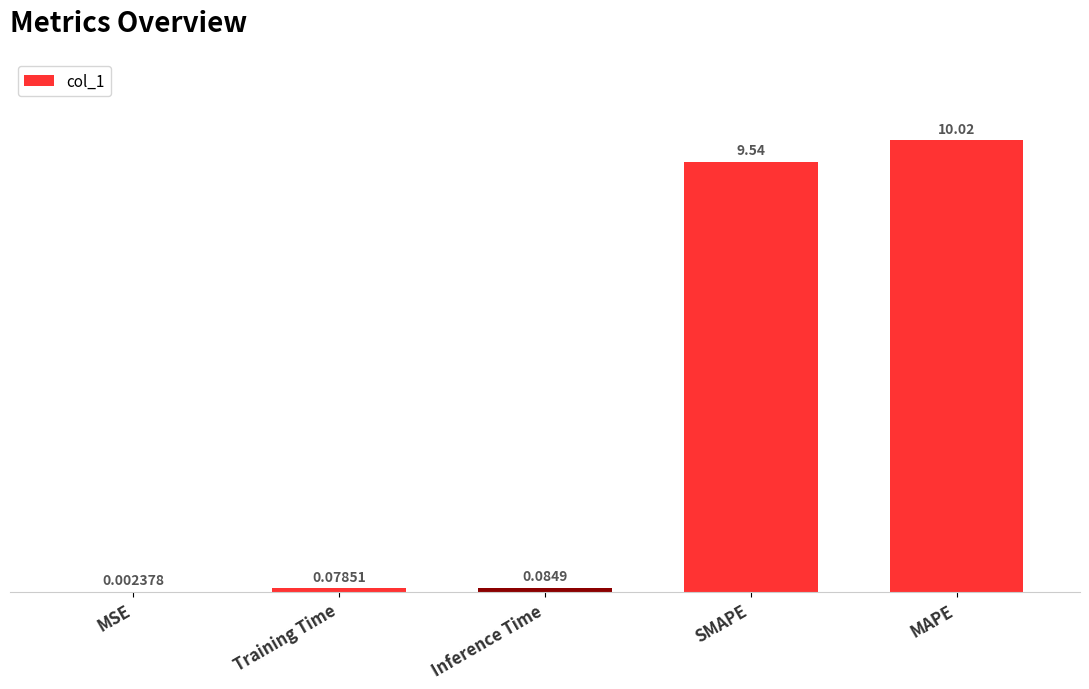

Between MAPE and Inference Time, which is larger?

MAPE